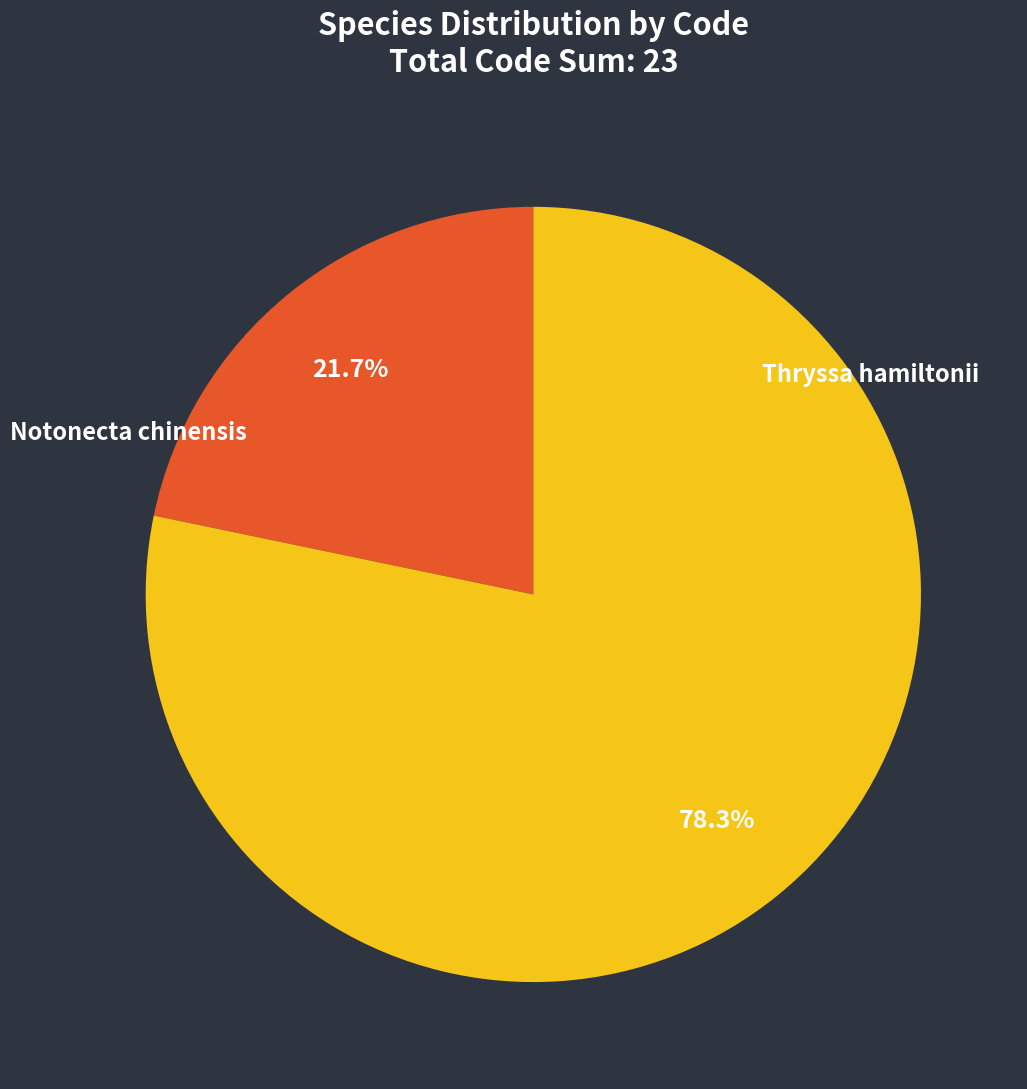

Is Thryssa hamiltonii the majority of the pie?

Yes